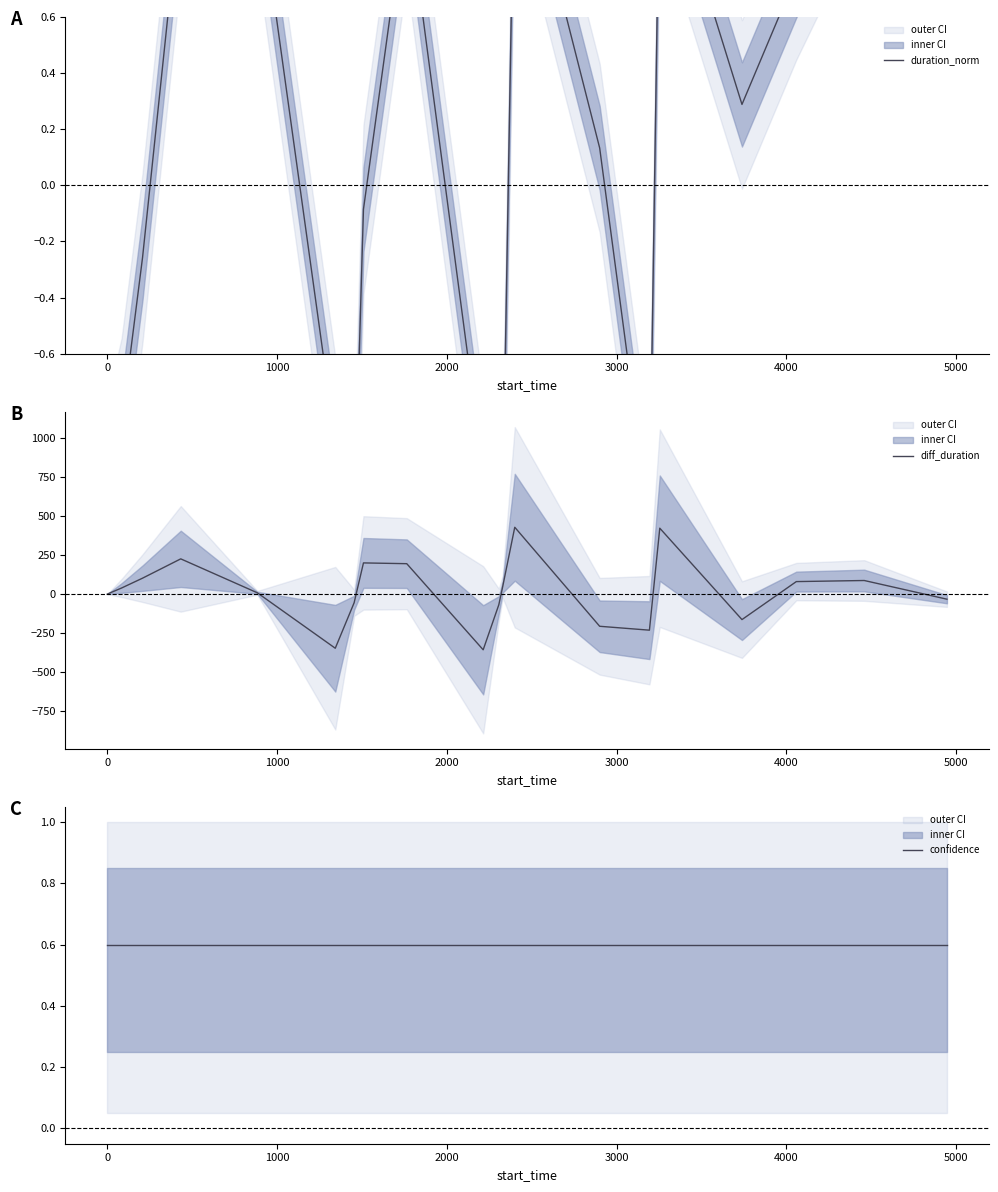

What is the minimum value for diff_duration?

-358